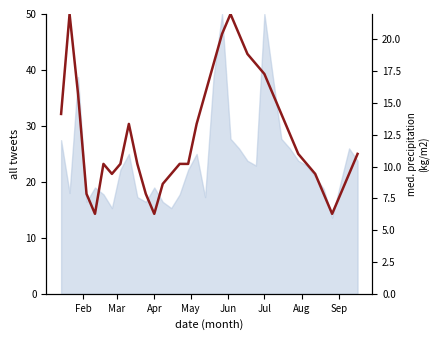

True or false: the data shows 16.5 at 30.

False